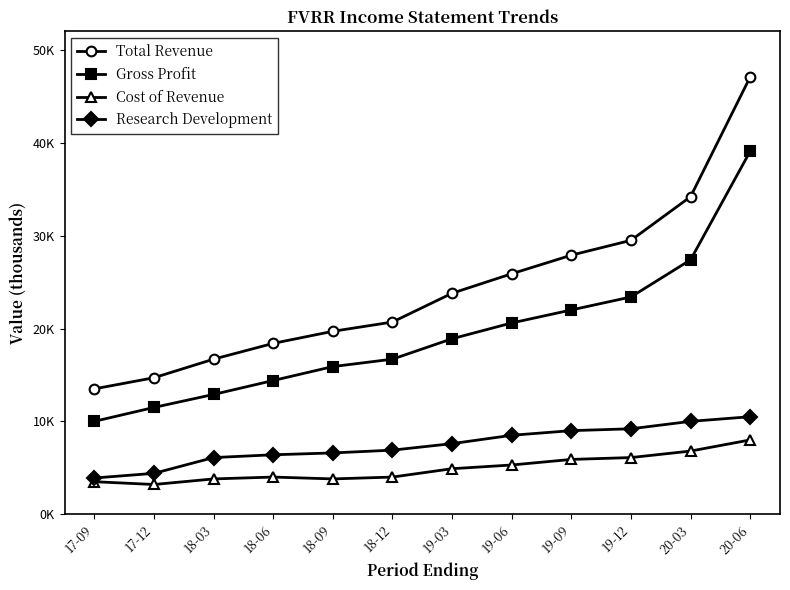

Read the Gross Profit value at 18-03, to the nearest 50.

12900